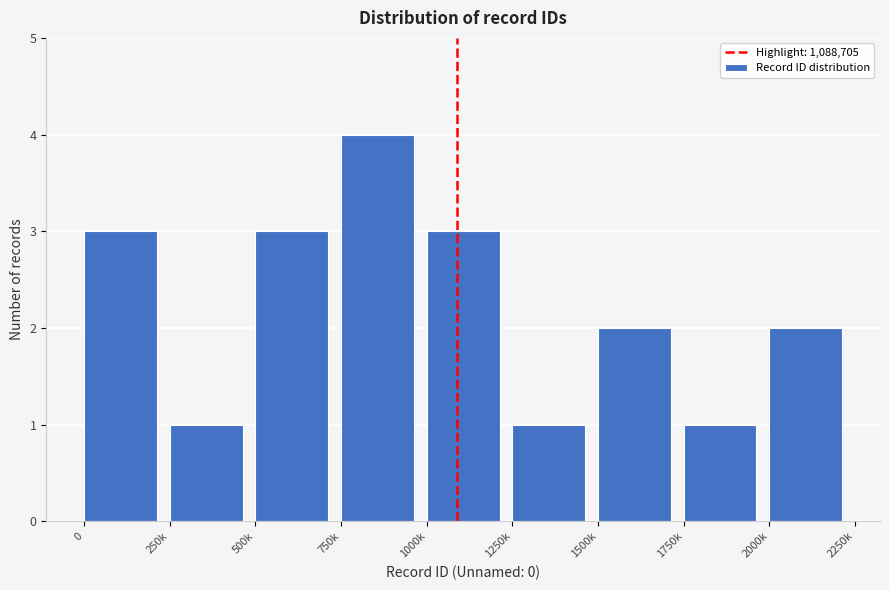

Reading left to right, list all the values displayed in this chart.

0=3	250k=1	500k=3	750k=4	1000k=3	1250k=1	1500k=2	1750k=1	2000k=2